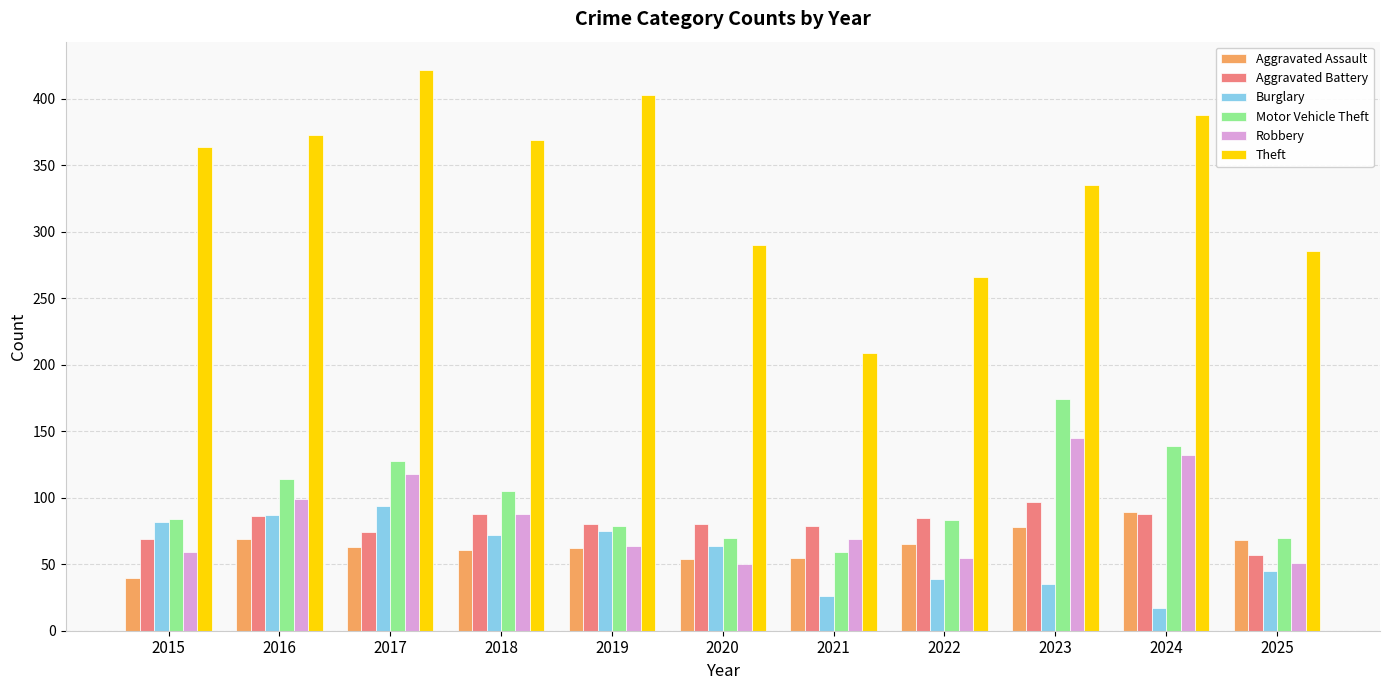

Which series has the largest total across all categories?

Theft